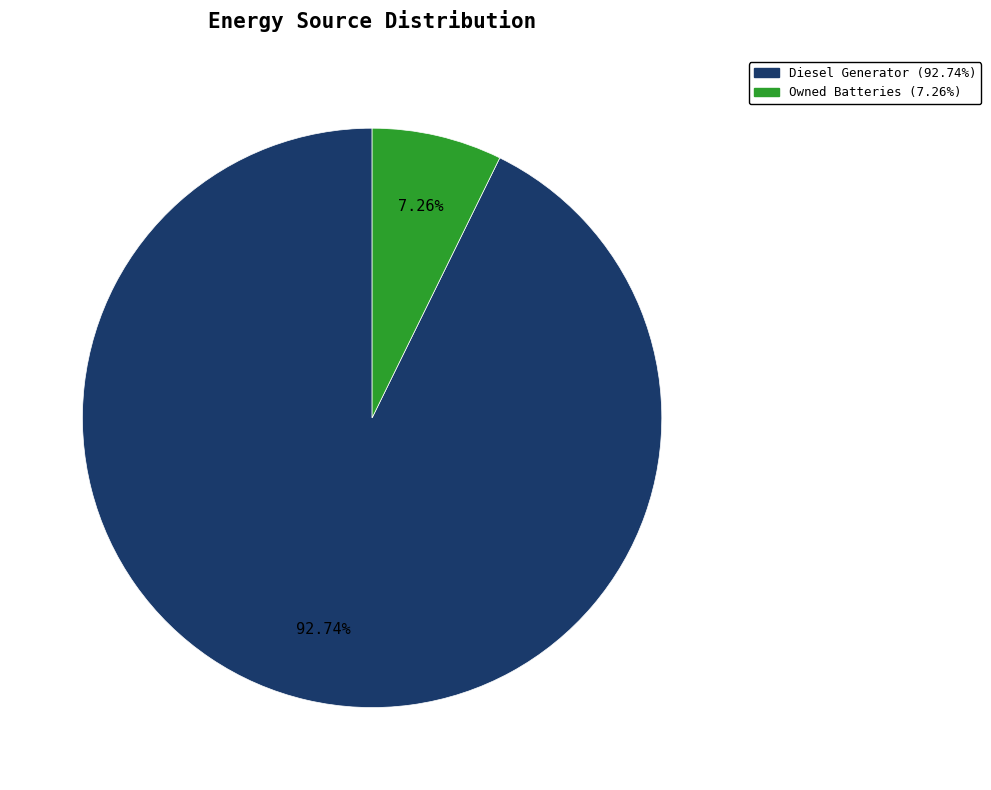

Which slice represents more than half of the pie?

Diesel Generator (92.74%)